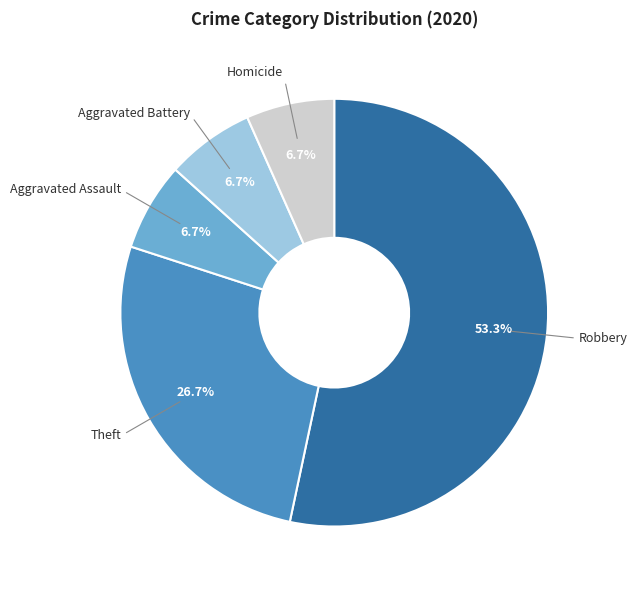

Is there any slice that represents more than half of the pie?

Yes